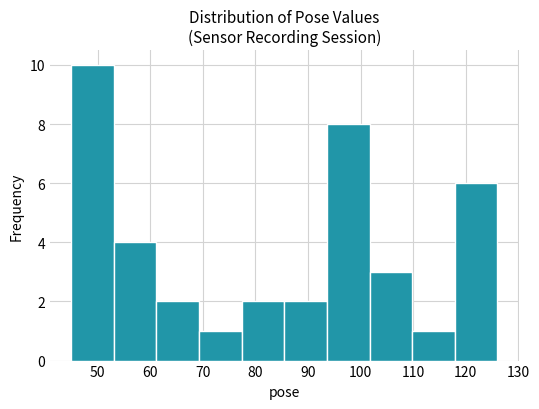

How tall is the bar that spans 85.5 to 93.6 on the x-axis? Neither the bar edges nor the heights are printed on the chart, so give them approximately, as read against the axes.

2